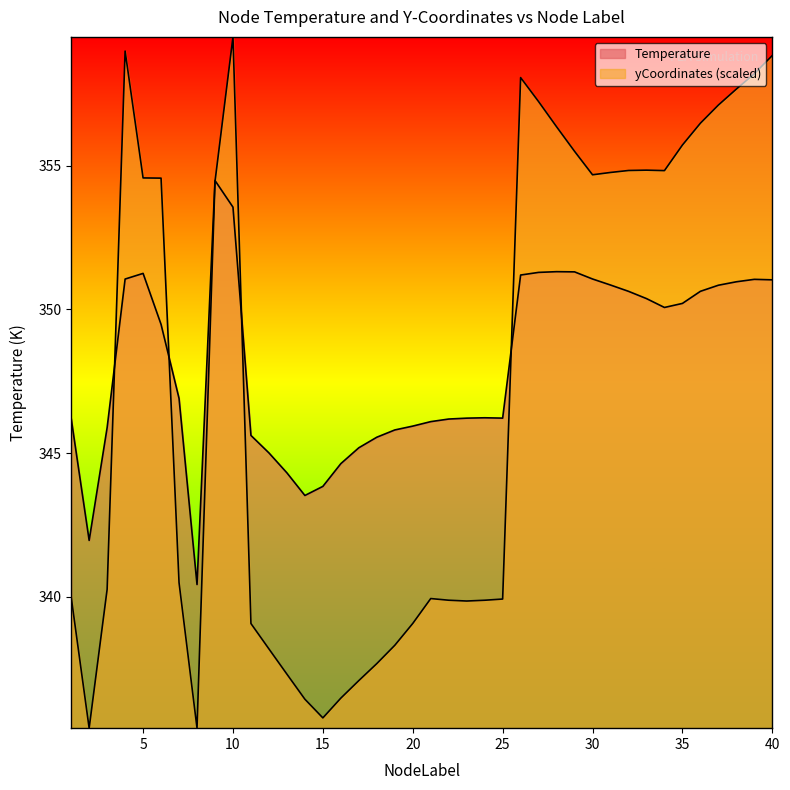

Which category has the lowest value in the Temperature series?

8